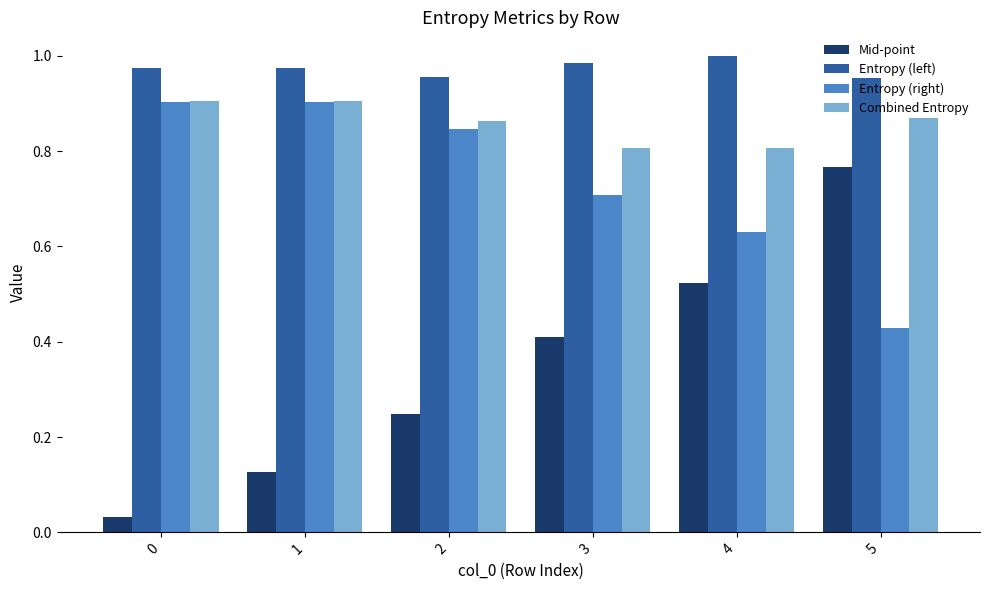

Which series has the largest range (max minus min)?

Mid-point